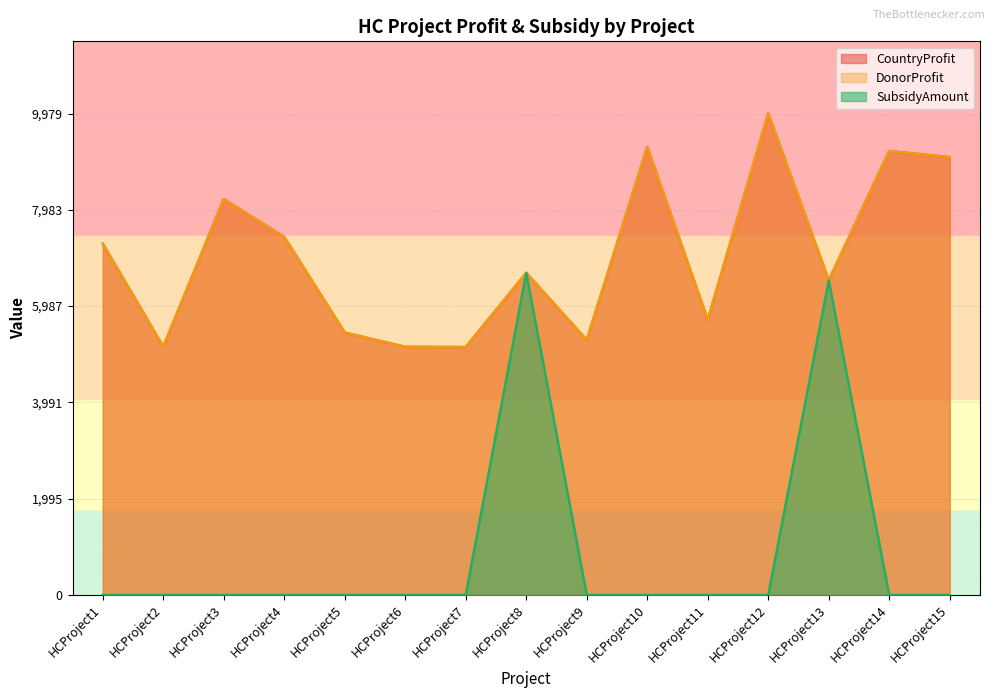

What is the average value of the CountryProfit series?

7032